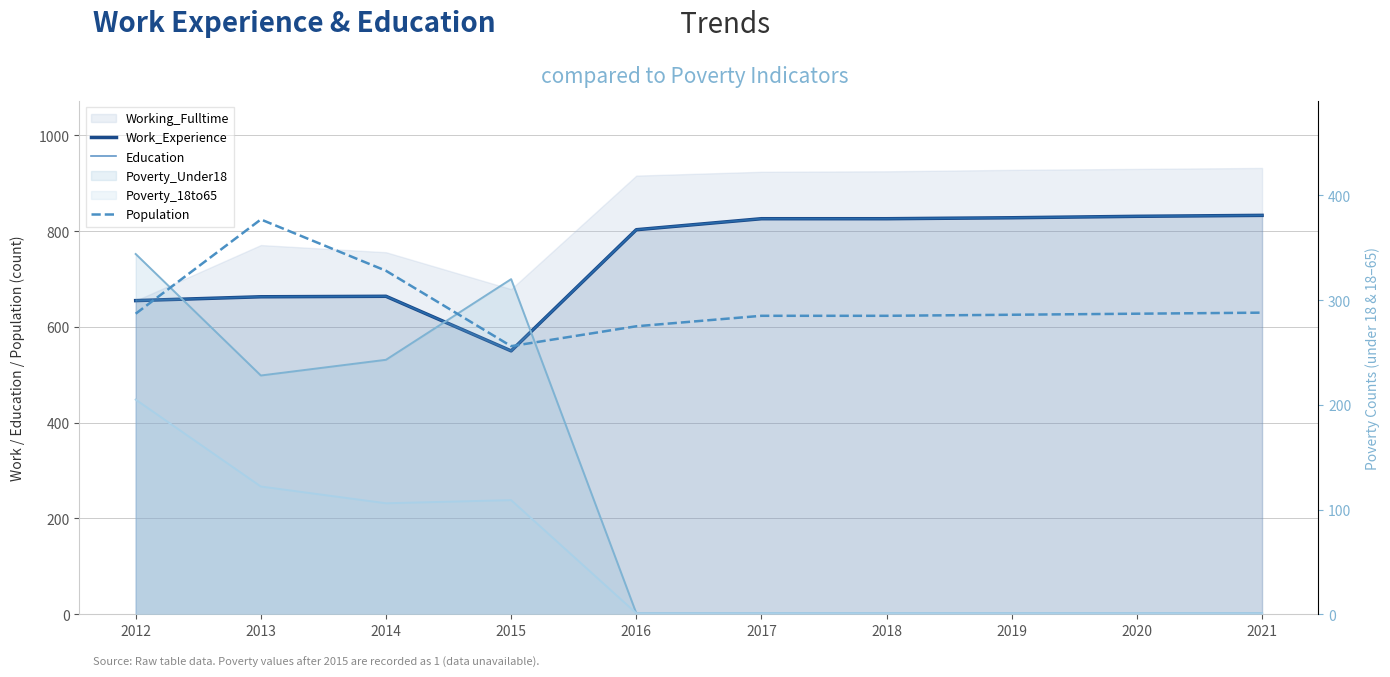

Where does the Education series first go above 826?

2019